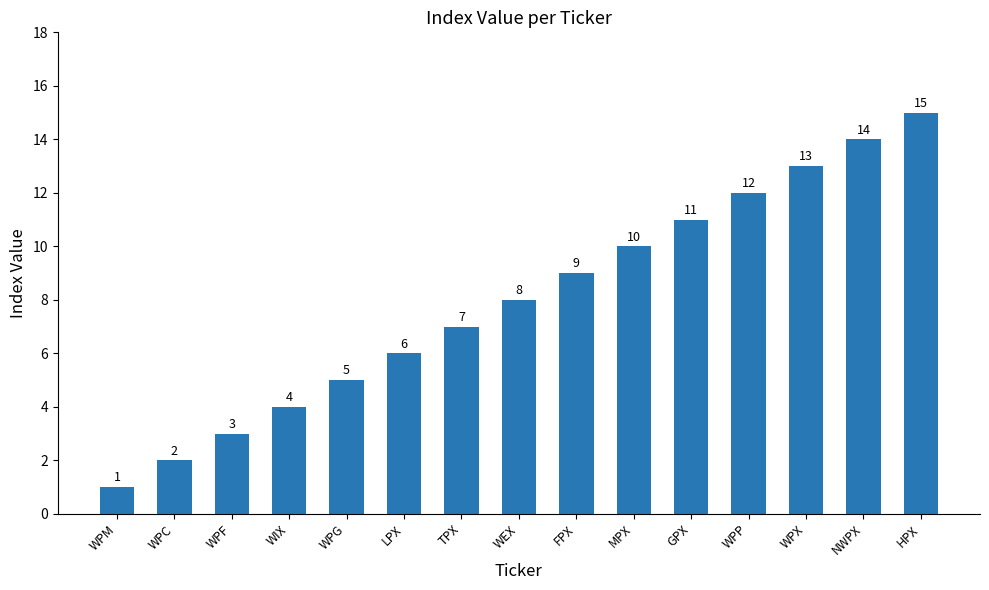

What is the average value?

8